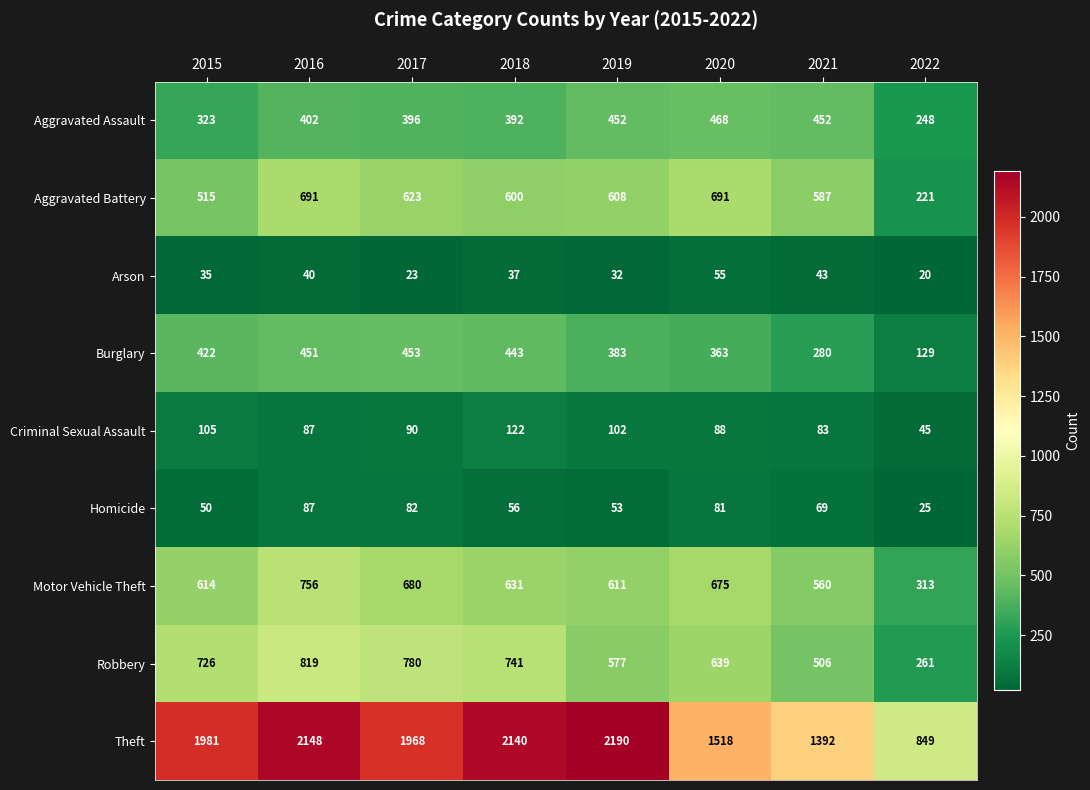

At which category is the sum across all series the highest?

2016